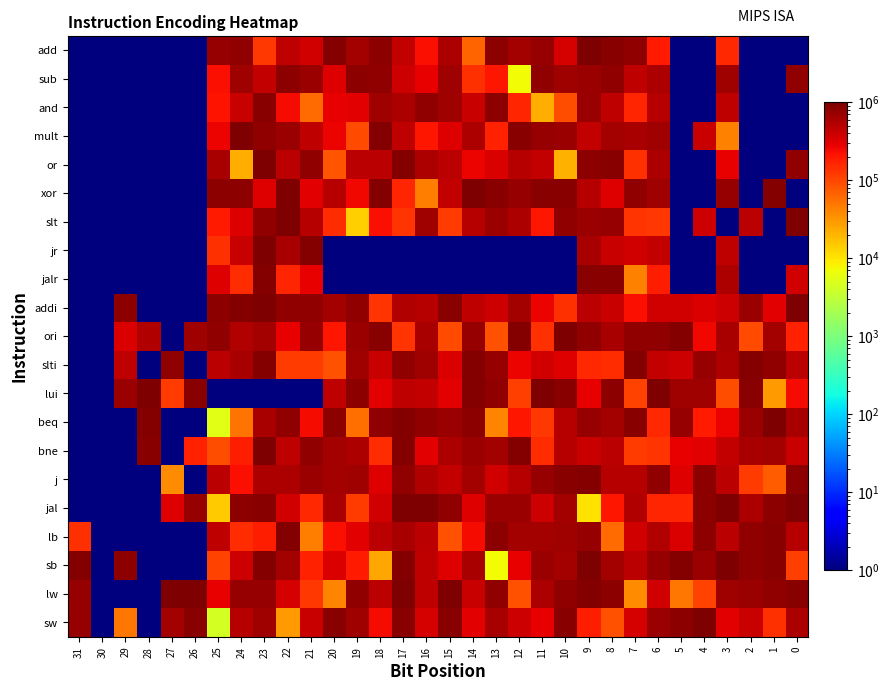

Reading left to right, transcribe all the data shown in this chart.

add: 31=1.0	30=0.7	29=0.6	28=0.5	27=0.9	26=0.5	25=761139.9	24=786064.5	23=128114.5	22=450386.5	21=370798.7	20=926765.1	19=643865.5	18=822761.8	17=443414.8	16=227239.5	15=554585.2	14=63818.2	13=827631.3	12=631664.8	11=758088.0	10=354526.6	9=970698.1	8=893121.2	7=778383.7	6=194639.5	5=0.7	4=0.4	3=154290.3	2=0.4	1=0.2	0=0.9
sub: 31=0.4	30=0.6	29=0.8	28=0.8	27=0.5	26=0.5	25=226910.1	24=669814.3	23=437152.5	22=832678.4	21=700265.4	20=312367.3	19=832260.0	18=804764.6	17=387479.0	16=288328.8	15=682495.8	14=139753.3	13=199909.0	12=7363.3	11=786924.6	10=664851.2	9=705165.7	8=780729.3	7=458916.3	6=568741.6	5=0.4	4=0.1	3=668403.3	2=0.4	1=0.2	0=764999.1
and: 31=0.3	30=0.4	29=0.5	28=0.5	27=0.1	26=0.2	25=214585.5	24=408529.2	23=853403.2	22=233940.3	21=58303.7	20=281384.6	19=293594.5	18=661916.9	17=557032.6	16=783898.4	15=664313.9	14=406387.5	13=814020.6	12=166973.8	11=22713.1	10=90048.8	9=722359.6	8=461877.8	7=161272.6	6=501045.3	5=0.1	4=0.2	3=446156.8	2=0.1	1=0.3	0=0.1
mult: 31=0.2	30=0.7	29=0.3	28=0.6	27=0.6	26=0.9	25=265870.7	24=969176.4	23=778751.1	22=716890.5	21=449362.1	20=272242.3	19=96391.9	18=902602.5	17=455776.8	16=202364.2	15=305957.3	14=579220.0	13=176773.6	12=856614.4	11=758519.8	10=719463.2	9=432093.6	8=627309.2	7=584098.4	6=649847.0	5=0.1	4=415808.0	3=41615.1	2=0.2	1=0.8	0=0.7
or: 31=0.8	30=0.4	29=0.9	28=0.6	27=0.2	26=0.2	25=590915.9	24=22804.8	23=958559.3	22=482304.0	21=782735.4	20=82730.9	19=486658.8	18=490707.5	17=937826.5	16=571728.5	15=473489.9	14=266976.4	13=331569.7	12=520672.9	11=438912.0	10=21613.1	9=826292.1	8=896160.9	7=140249.9	6=554036.6	5=0.6	4=0.3	3=281234.5	2=0.3	1=0.6	0=768647.7
xor: 31=0.5	30=0.7	29=0.8	28=0.6	27=0.8	26=1.0	25=829789.9	24=808251.7	23=317139.6	22=952899.4	21=290918.5	20=515057.6	19=255965.8	18=936043.6	17=164608.7	16=44911.6	15=435097.6	14=992375.6	13=891677.4	12=748608.3	11=890792.6	10=893446.7	9=518858.8	8=315929.7	7=772012.7	6=661661.6	5=0.4	4=0.6	3=746789.9	2=0.8	1=936813.2	0=0.6
slt: 31=0.2	30=0.9	29=0.9	28=0.8	27=0.2	26=0.3	25=196435.5	24=310324.4	23=777405.1	22=971826.5	21=500741.7	20=143898.4	19=13937.3	18=229656.8	17=131823.1	16=677659.0	15=121833.4	14=506330.4	13=694262.7	12=581117.0	11=199776.5	10=804124.7	9=715407.4	8=738984.3	7=131058.6	6=123754.7	5=0.4	4=397578.8	3=0.3	2=488584.6	1=0.8	0=955623.3
jr: 31=0.4	30=0.3	29=0.3	28=0.6	27=0.5	26=0.3	25=140340.5	24=419114.9	23=966231.9	22=596043.0	21=933023.3	20=0.2	19=0.3	18=0.4	17=0.8	16=0.9	15=0.9	14=1.0	13=1.0	12=1.0	11=0.2	10=0.2	9=603107.6	8=412572.2	7=374184.7	6=425882.7	5=0.7	4=0.6	3=453897.4	2=0.3	1=0.2	0=0.9
jalr: 31=0.6	30=0.8	29=0.4	28=0.4	27=0.5	26=0.8	25=310335.4	24=143872.8	23=920970.6	22=165532.6	21=284720.8	20=0.2	19=0.3	18=0.9	17=0.3	16=0.5	15=0.5	14=0.3	13=0.7	12=0.9	11=0.9	10=0.4	9=875005.1	8=851131.8	7=43476.0	6=181499.2	5=0.9	4=0.9	3=571233.1	2=0.6	1=0.5	0=373614.8
addi: 31=0.6	30=0.5	29=833458.7	28=0.2	27=1.0	26=0.5	25=843575.1	24=902653.2	23=979570.7	22=802026.1	21=779477.8	20=642483.6	19=778996.6	18=134553.1	17=536068.5	16=514223.4	15=857572.3	14=462799.9	13=385090.1	12=639563.6	11=266464.1	10=139769.3	9=477877.8	8=416890.0	7=232570.7	6=367512.4	5=366393.1	4=327496.2	3=379464.7	2=685743.7	1=296877.2	0=948858.0
ori: 31=0.8	30=0.3	29=328361.9	28=535435.3	27=0.7	26=652587.7	25=804392.0	24=532722.7	23=632918.0	22=288156.3	21=734893.4	20=202405.4	19=694798.4	18=860719.2	17=132103.7	16=614380.1	15=95096.7	14=725715.9	13=84494.1	12=935939.9	11=137408.8	10=958880.3	9=800884.4	8=593682.4	7=782624.3	6=795115.0	5=946027.1	4=253384.1	3=590076.3	2=95050.1	1=616166.1	0=171292.1
slti: 31=0.7	30=0.4	29=465985.7	28=0.4	27=763923.6	26=0.5	25=492153.7	24=599593.8	23=931236.3	22=119734.5	21=117104.4	20=87709.9	19=657863.6	18=418608.9	17=774321.6	16=671231.7	15=333638.4	14=898366.6	13=762532.4	12=270535.7	11=364192.7	10=314440.7	9=157612.5	8=147784.2	7=936127.5	6=437904.6	5=383320.4	4=729686.0	3=552993.5	2=936140.1	1=780301.7	0=479370.1
lui: 31=0.9	30=0.3	29=717760.5	28=951194.7	27=118479.5	26=850533.8	25=0.3	24=0.7	23=0.4	22=1.0	21=0.5	20=454318.5	19=825399.7	18=295359.7	17=458548.6	16=442314.7	15=301928.1	14=918442.0	13=781294.3	12=110589.3	11=997034.7	10=879200.1	9=283909.2	8=836896.7	7=106420.4	6=999104.7	5=665685.1	4=650125.4	3=90441.6	2=897033.5	1=29000.5	0=240828.8
beq: 31=0.5	30=0.5	29=0.3	28=910638.3	27=0.4	26=0.3	25=5430.8	24=51658.9	23=605925.6	22=801482.0	21=238553.6	20=849409.0	19=57232.9	18=800964.1	17=927795.5	16=772108.6	15=698121.1	14=837980.4	13=40152.3	12=201782.9	11=124924.6	10=504531.5	9=745188.4	8=630012.2	7=851131.2	6=155213.8	5=734621.4	4=193042.3	3=270759.5	2=709905.0	1=980204.8	0=611544.0
bne: 31=0.7	30=0.2	29=0.8	28=884145.8	27=0.5	26=173128.7	25=91721.9	24=183534.0	23=980027.2	22=458561.2	21=784081.2	20=636408.7	19=572413.6	18=145131.1	17=946024.5	16=301343.3	15=578017.6	14=699776.2	13=649233.5	12=940594.5	11=148439.8	10=508353.2	9=404035.0	8=474169.3	7=119218.4	6=134095.5	5=278076.3	4=304705.3	3=427903.8	2=610987.9	1=634629.5	0=411811.5
j: 31=0.2	30=0.2	29=0.6	28=0.2	27=36060.8	26=0.1	25=474133.2	24=225593.6	23=572458.4	22=565772.3	21=702002.5	20=647948.8	19=652433.4	18=316214.8	17=787432.4	16=549144.8	15=431418.8	14=626012.9	13=360658.0	12=512739.7	11=736706.0	10=886403.0	9=921057.3	8=503633.4	7=520275.6	6=799870.6	5=314451.4	4=837382.5	3=494142.2	2=115857.6	1=72060.1	0=841993.4
jal: 31=0.3	30=0.8	29=0.5	28=1.0	27=313894.1	26=742692.8	25=14683.8	24=827173.6	23=856548.2	22=372262.2	21=153613.7	20=600840.8	19=119673.4	18=364920.0	17=958429.2	16=995464.5	15=772105.1	14=310962.2	13=687665.4	12=705406.7	11=387842.3	10=640889.0	9=10728.6	8=209058.4	7=525088.8	6=163752.1	5=165907.7	4=836304.5	3=989133.0	2=555969.9	1=839069.9	0=990321.7
lb: 31=141596.7	30=0.6	29=0.7	28=0.2	27=0.1	26=0.3	25=469327.5	24=150673.8	23=180927.5	22=907103.7	21=44650.0	20=232853.1	19=292060.0	18=490198.1	17=586445.6	16=493290.5	15=84116.3	14=243668.2	13=843588.5	12=637589.1	11=649149.4	10=670203.6	9=762903.3	8=58109.4	7=366609.0	6=539527.9	5=338457.1	4=844479.0	3=482573.0	2=768627.8	1=852015.7	0=504792.0
sb: 31=909552.3	30=0.9	29=850274.4	28=0.2	27=0.2	26=0.7	25=104980.6	24=398553.1	23=917337.8	22=630832.6	21=177507.4	20=338856.3	19=191603.8	18=24824.1	17=927460.5	16=448207.9	15=307535.8	14=598477.6	13=7315.4	12=278022.8	11=703033.8	10=633770.1	9=981806.0	8=620358.1	7=477506.4	6=761432.8	5=903328.0	4=720696.2	3=963211.3	2=782005.4	1=866801.6	0=114105.0
lw: 31=732413.8	30=0.5	29=0.5	28=0.7	27=969815.1	26=984578.1	25=288229.0	24=733753.8	23=749983.8	22=346493.5	21=123870.7	20=40947.9	19=777343.4	18=489700.3	17=985540.2	16=464974.0	15=977917.0	14=411576.6	13=793682.4	12=84820.2	11=555462.2	10=802060.0	9=924701.7	8=822583.3	7=36971.7	6=372703.0	5=48699.4	4=109283.2	3=675306.0	2=713258.5	1=773720.9	0=865456.7
sw: 31=739431.7	30=0.1	29=48964.7	28=0.7	27=621898.2	26=858125.4	25=4501.1	24=514629.8	23=677287.7	22=29608.3	21=401356.2	20=895635.0	19=671613.1	18=237659.1	17=852781.3	16=348032.1	15=853344.8	14=298944.4	13=590320.7	12=396940.7	11=274825.8	10=886557.7	9=187594.5	8=84812.5	7=341927.6	6=717639.4	5=807431.8	4=998743.4	3=296362.8	2=407942.5	1=136822.1	0=574872.4